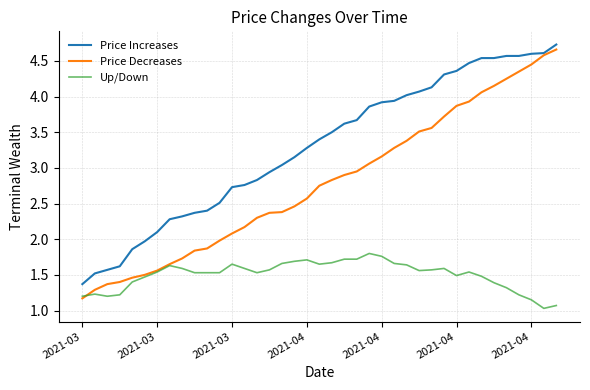

How many distinct data groups are displayed?

3